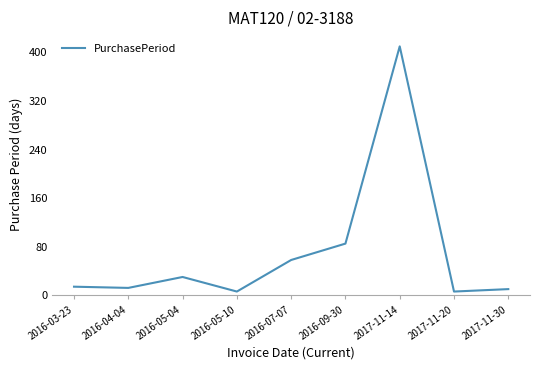

Is this an area chart (filled region under the line)?

No